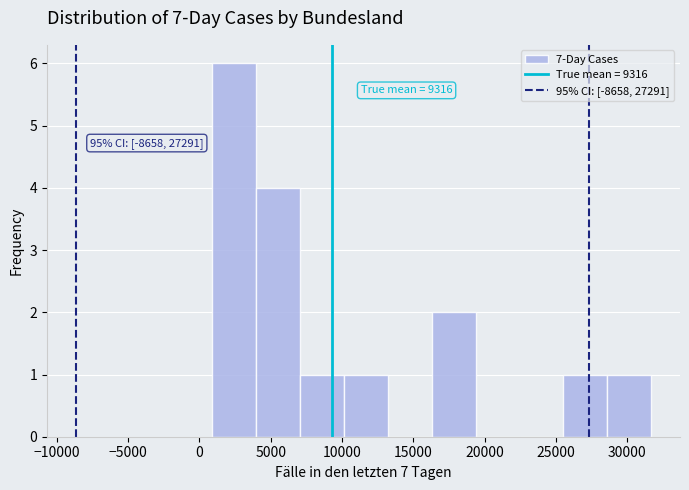

Which range on the x-axis has the tallest bar?

1000 to 4000